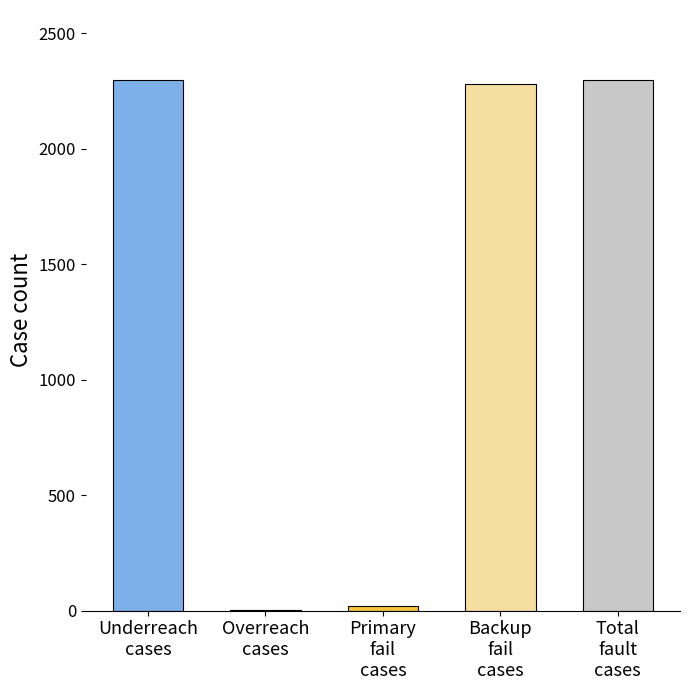

What is the greatest value displayed?

2298